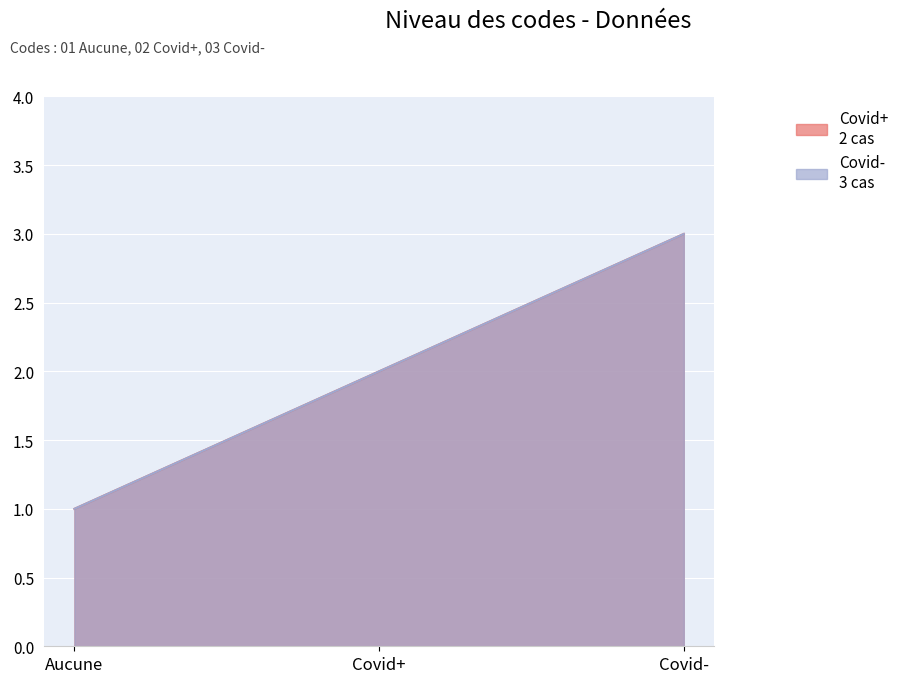

Rank the series at Aucune from lowest to highest value.

Covid+, Covid-